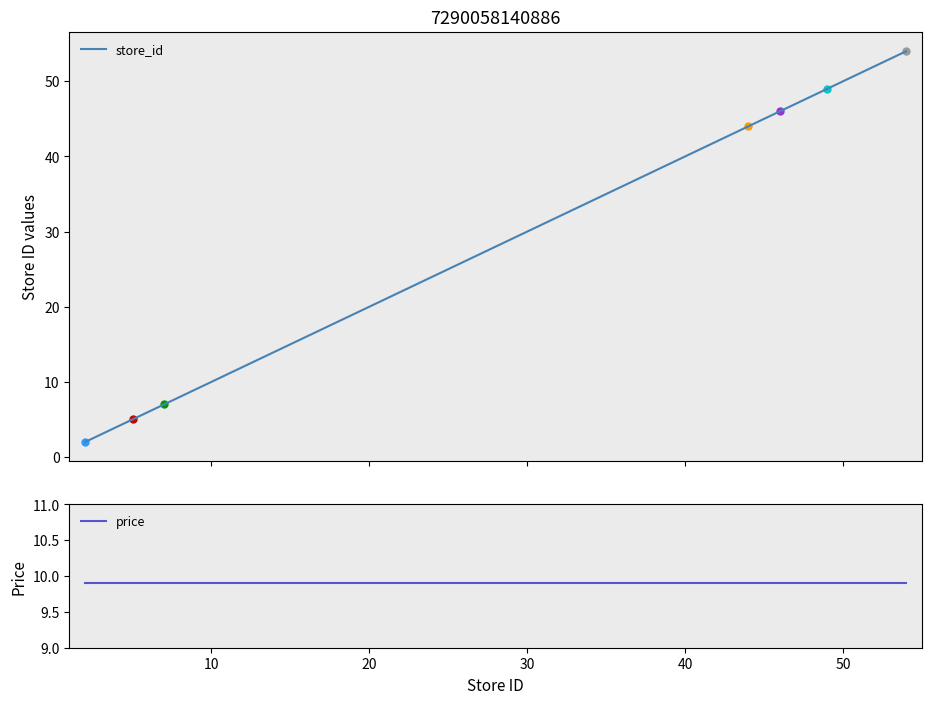

Which series has the widest spread of values?

store_id